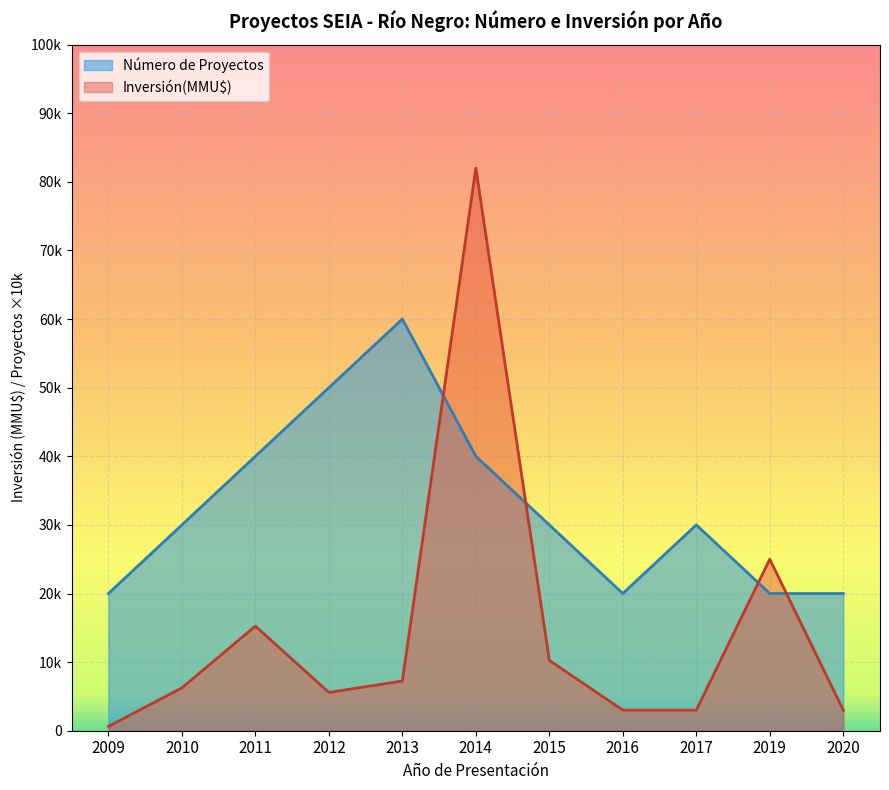

How many values in the Número de Proyectos series exceed 30000?

4